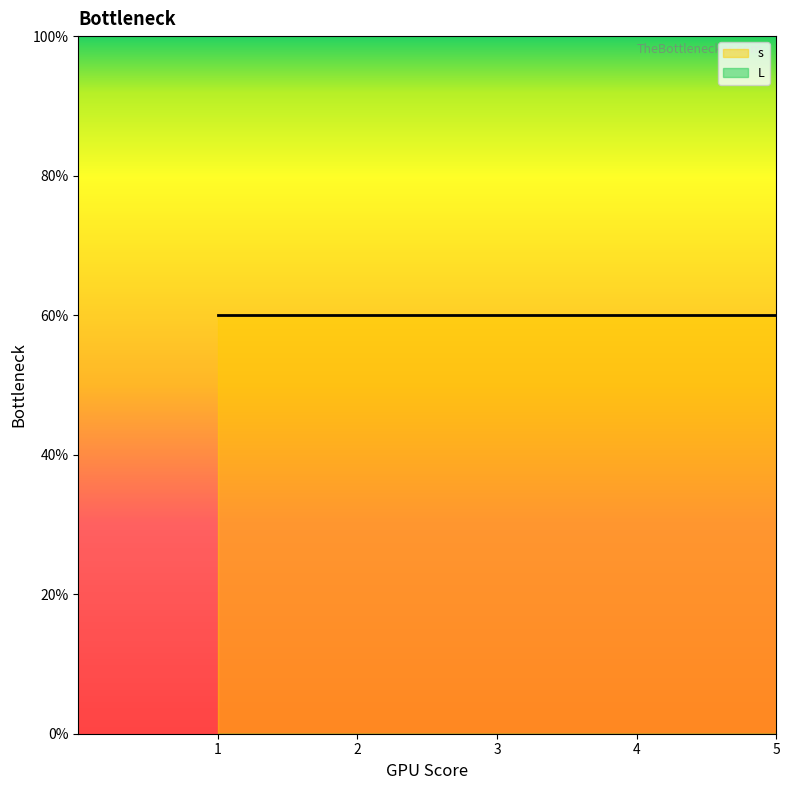

What is the spread (max minus min) of values at 3?

1